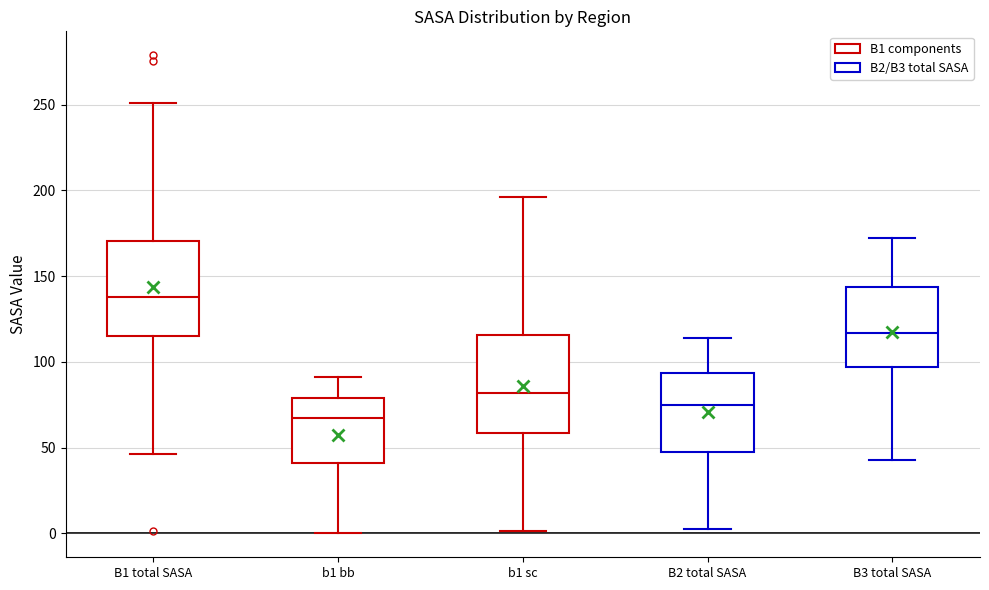

Reading left to right, read every box against the y-axis: the position of its median line, the range the box covers, and the ends of its whiskers. The values are not printed on the chart, so give them approximately, as read against the axis.

B1 total SASA: median 140, box 115 to 170, whiskers 45 to 250
b1 bb: median 65, box 40 to 80, whiskers 0 to 90
b1 sc: median 80, box 60 to 115, whiskers 0 to 195
B2 total SASA: median 75, box 45 to 95, whiskers 0 to 115
B3 total SASA: median 115, box 95 to 145, whiskers 45 to 170